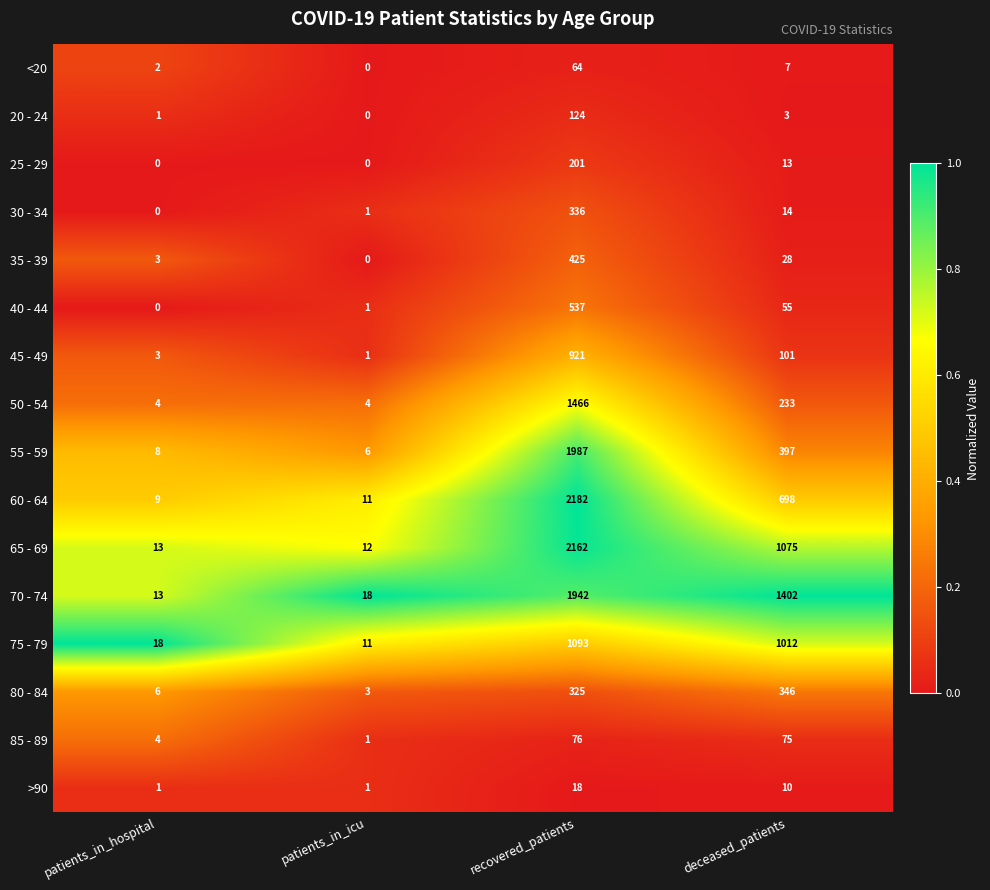

What is the maximum value for 75 - 79?

1093